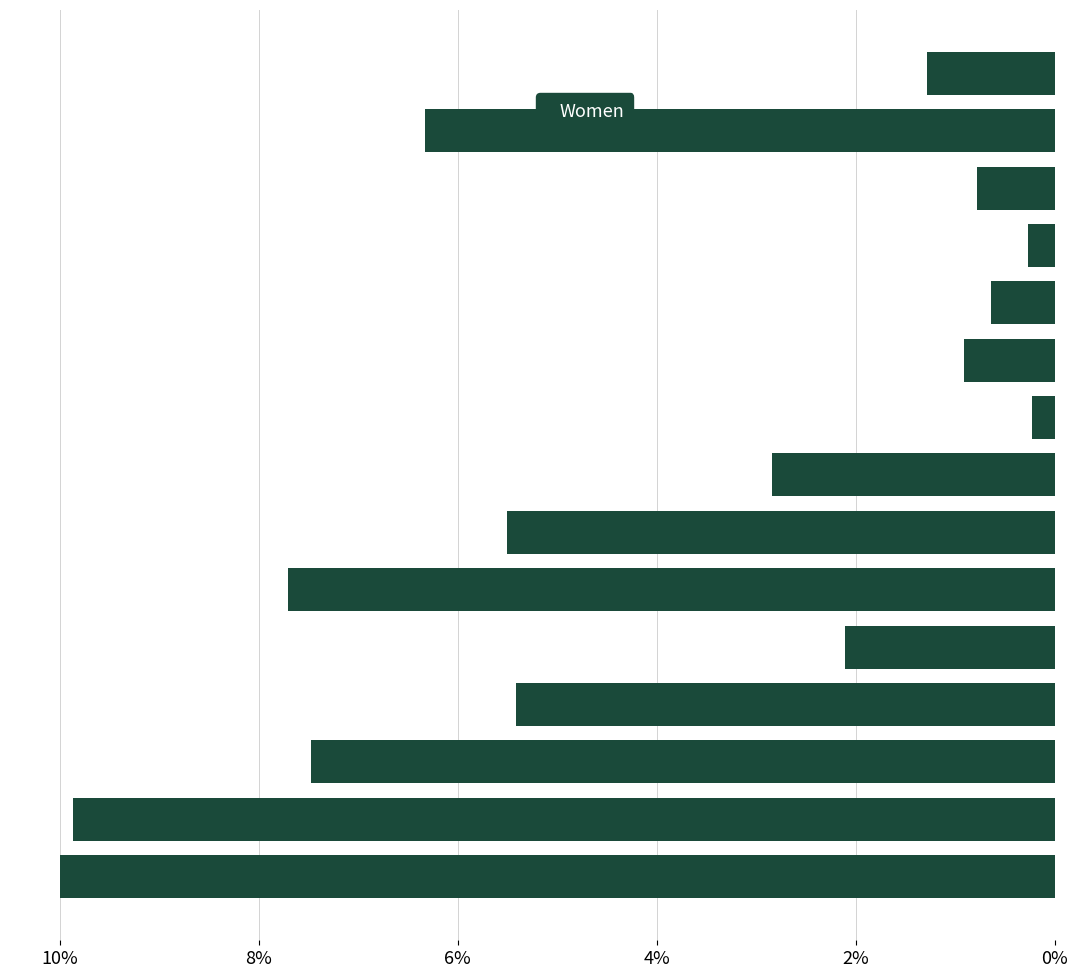

What is the difference between the maximum and minimum values?

9.8